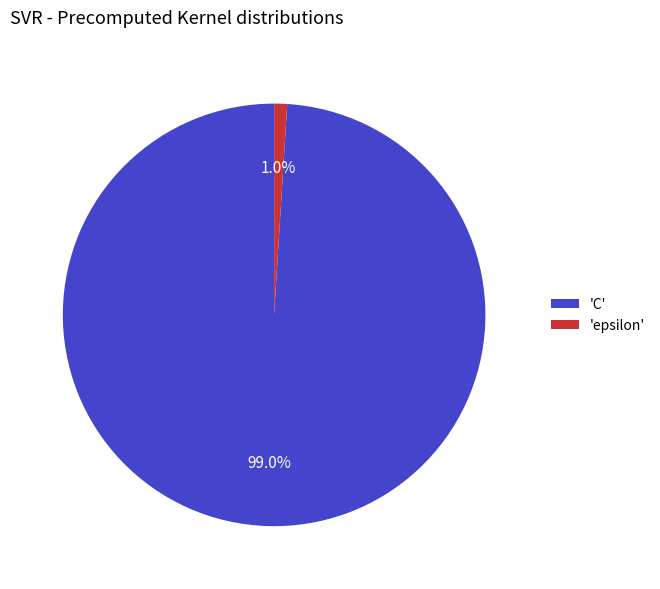

Between 'C' and 'epsilon', which is larger?

'C'